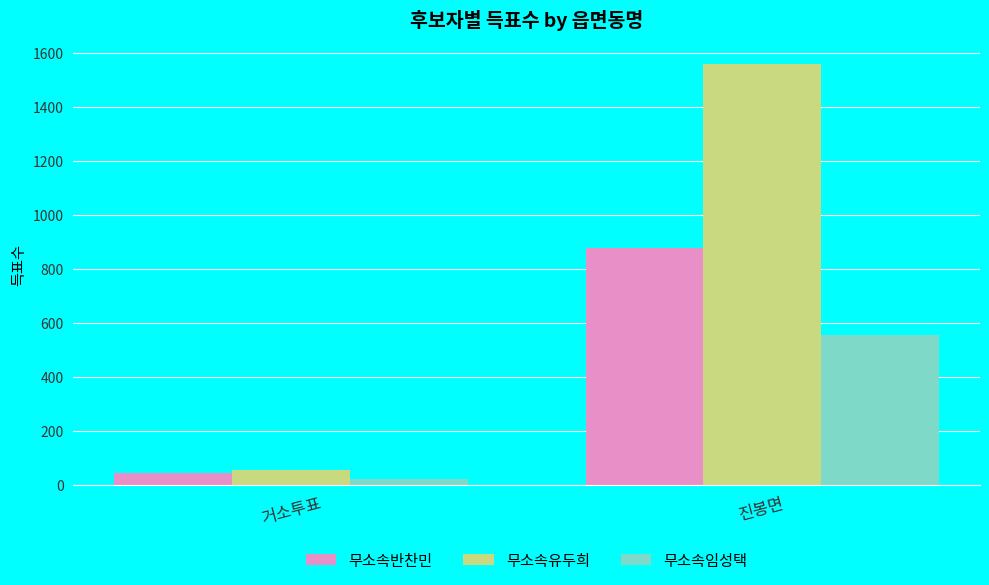

Which category has the lowest value in the 무소속반찬민 series?

거소투표